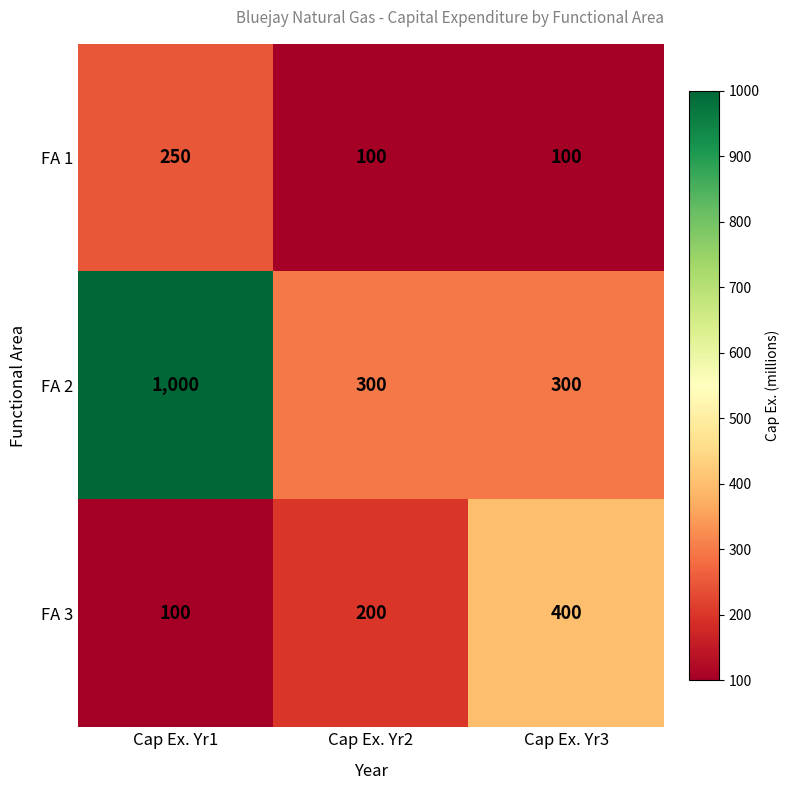

Which category has the highest value across all series?

Cap Ex. Yr1